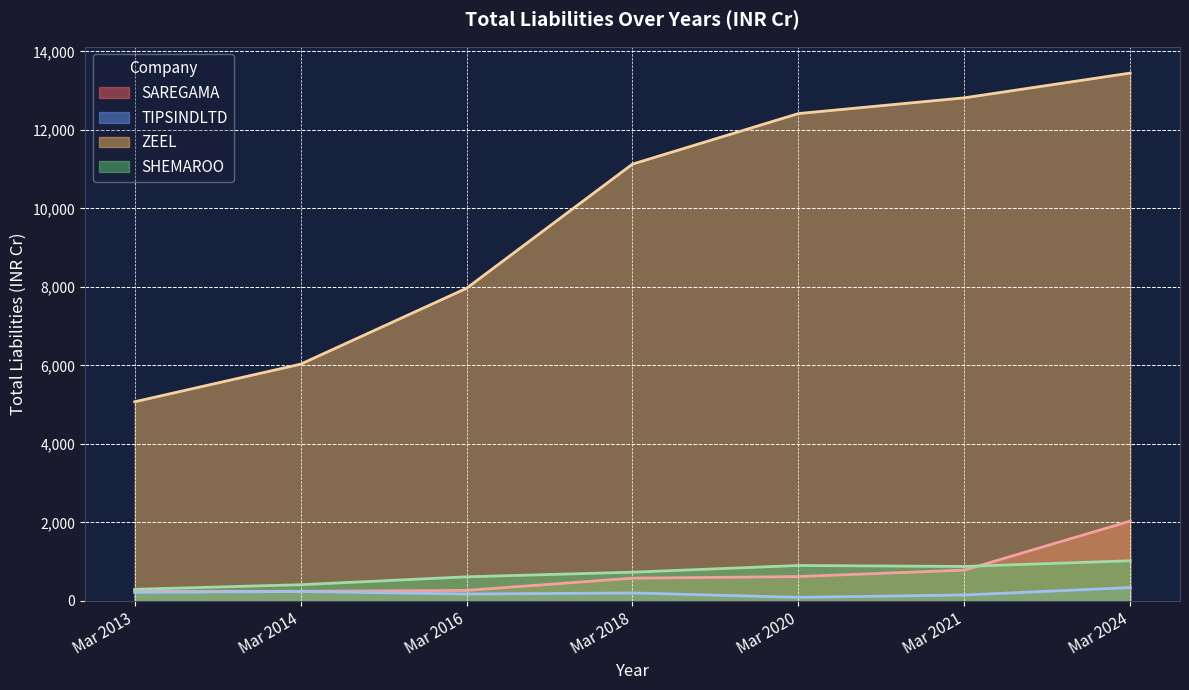

The ZEEL series shows 11130 at Mar 2018. True or false?

True